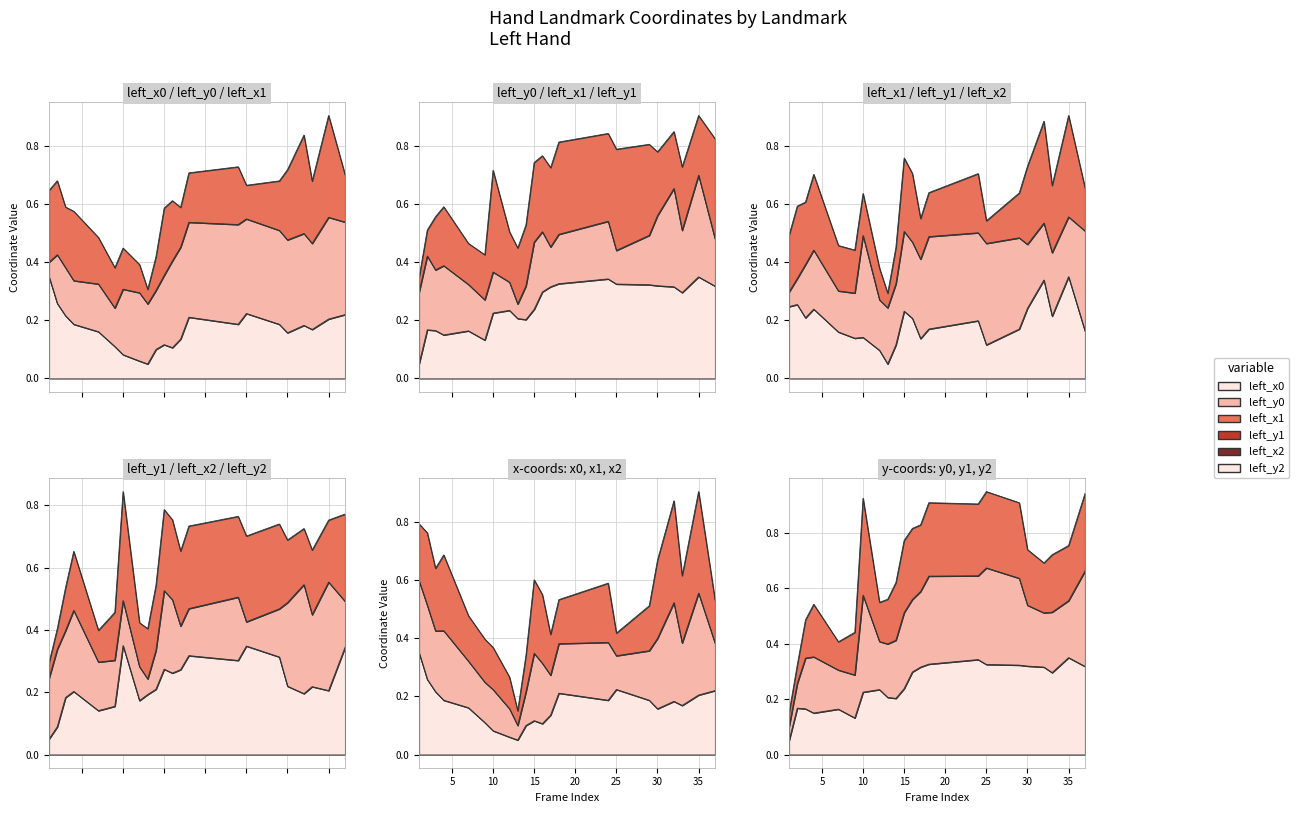

Does the chart display data point markers on the line(s)?

No